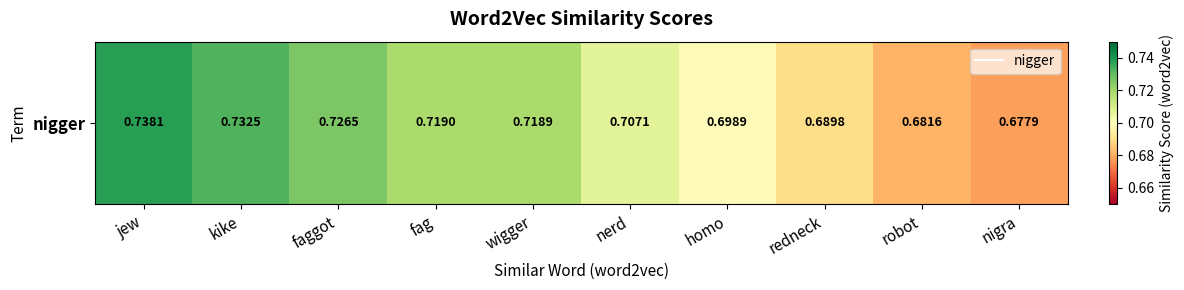

Is it true that the value at nerd is 0.7?

True